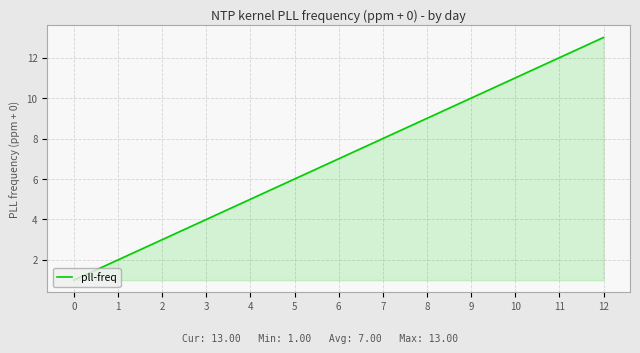

Is it true that the value at 2 is 3?

True